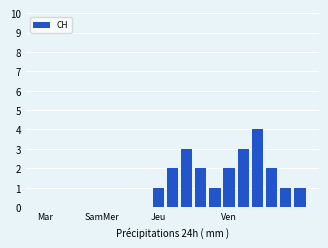

What is the maximum value shown in the chart?

4